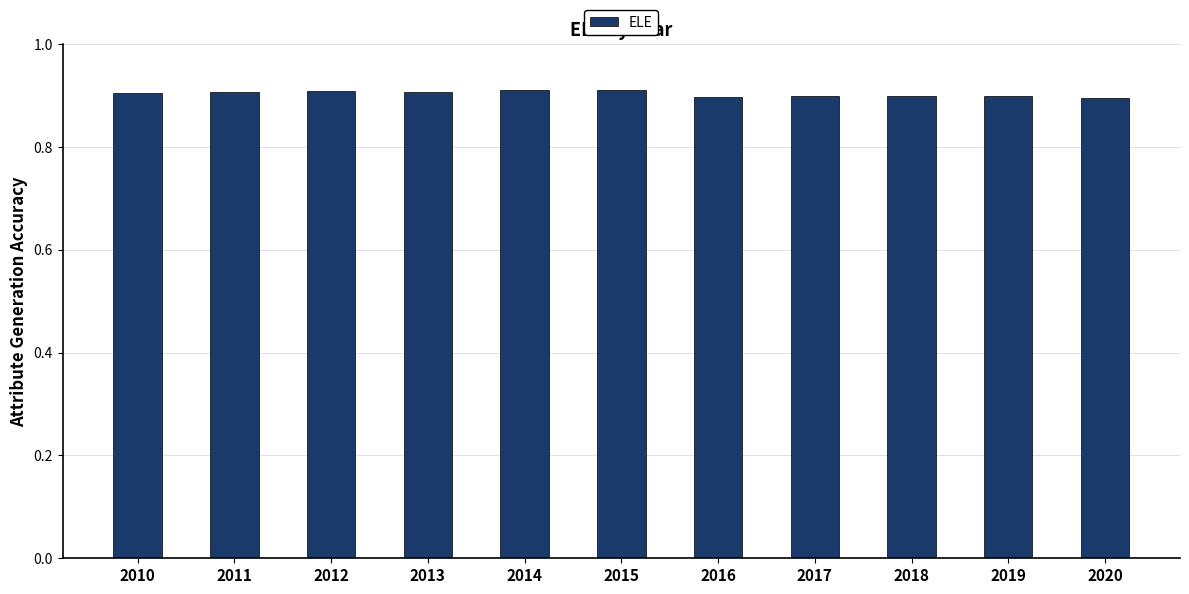

How many values are between 0 and 1?

11